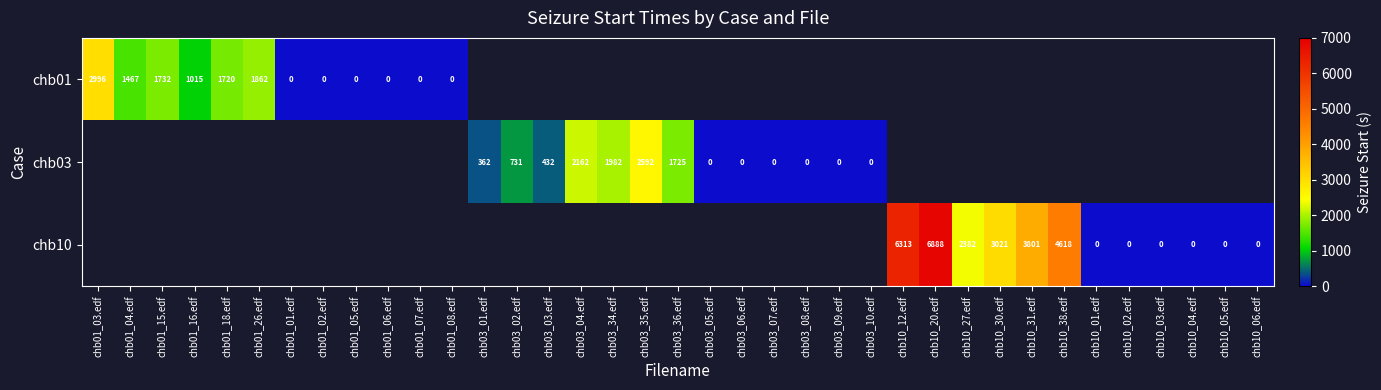

The chb03 series shows 2623.9 at chb03_36.edf. True or false?

False